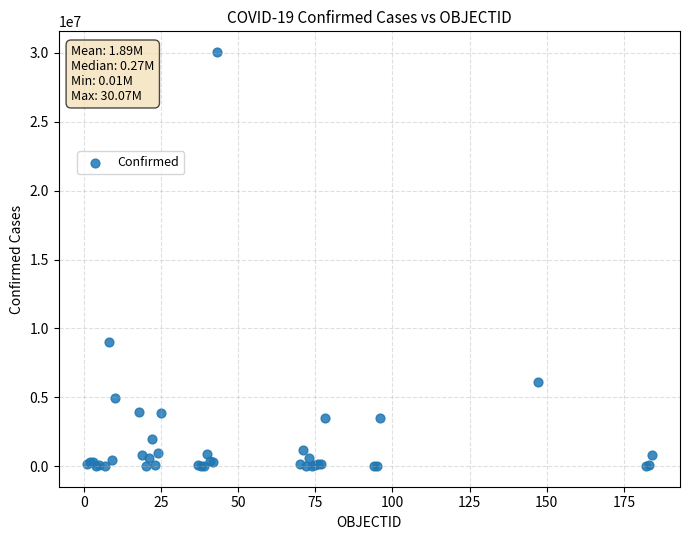

What Y value in the scatter plot is closest to 15038221?

9047408